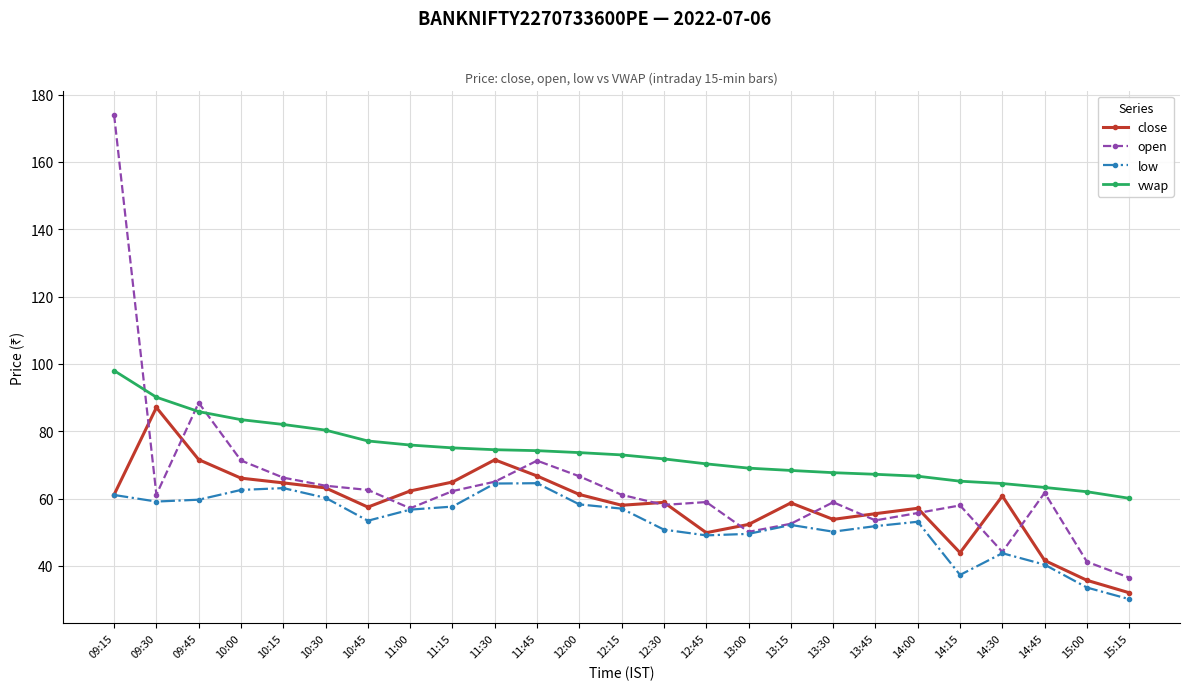

What is the maximum value for vwap?

98.0